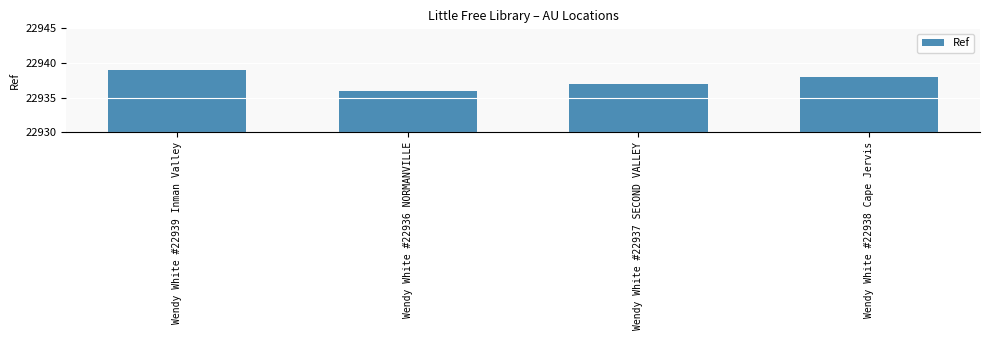

Rank the categories by value from lowest to highest.

Wendy White #22936 NORMANVILLE, Wendy White #22937 SECOND VALLEY, Wendy White #22938 Cape Jervis, Wendy White #22939 Inman Valley